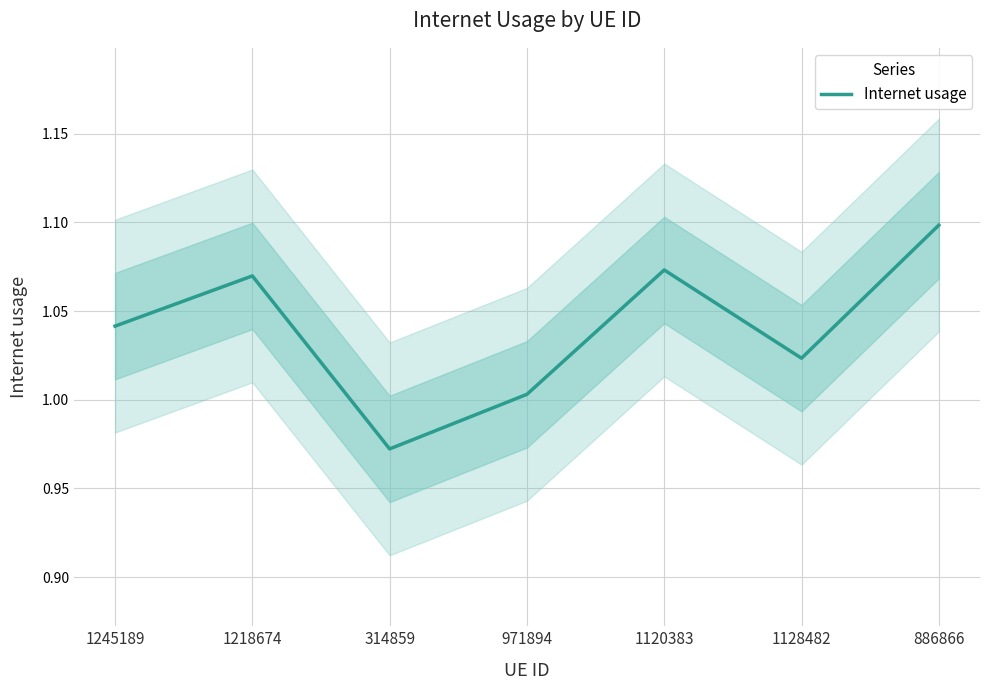

List the labels in order of value, largest first.

886866, 1120383, 1218674, 1245189, 1128482, 971894, 314859